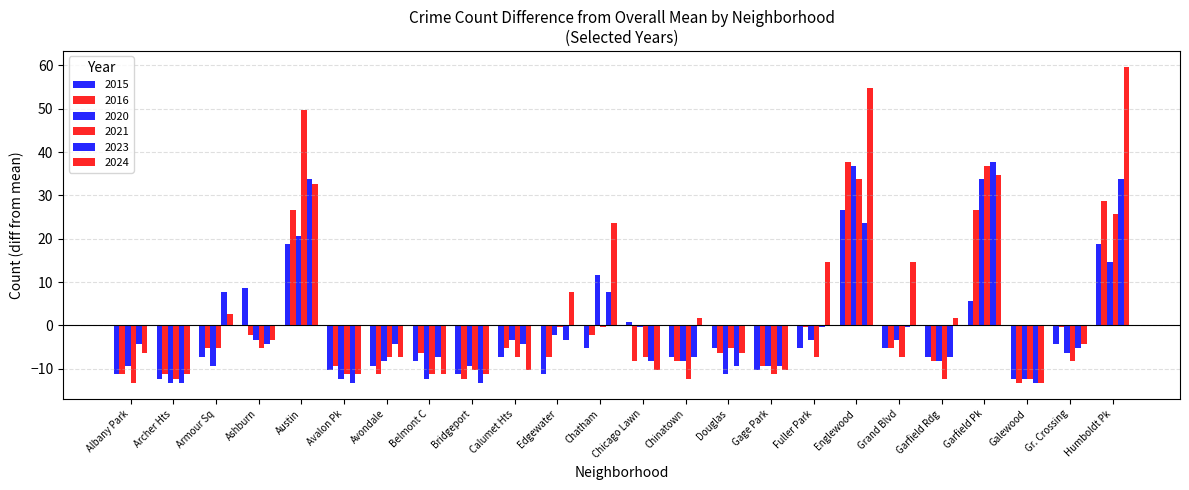

How many bars are there in each group?

6